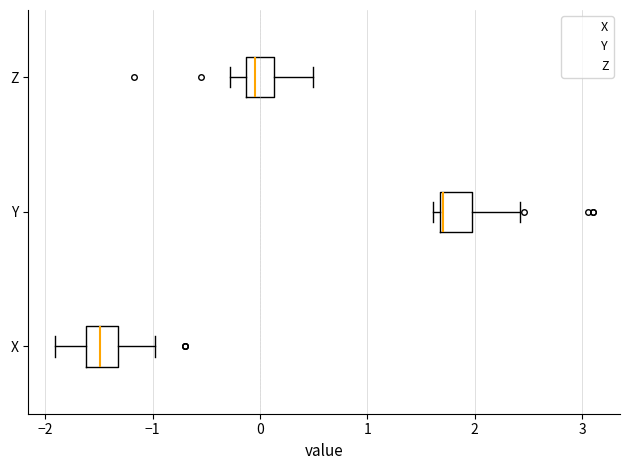

Which box has the furthest to the right median line?

Y